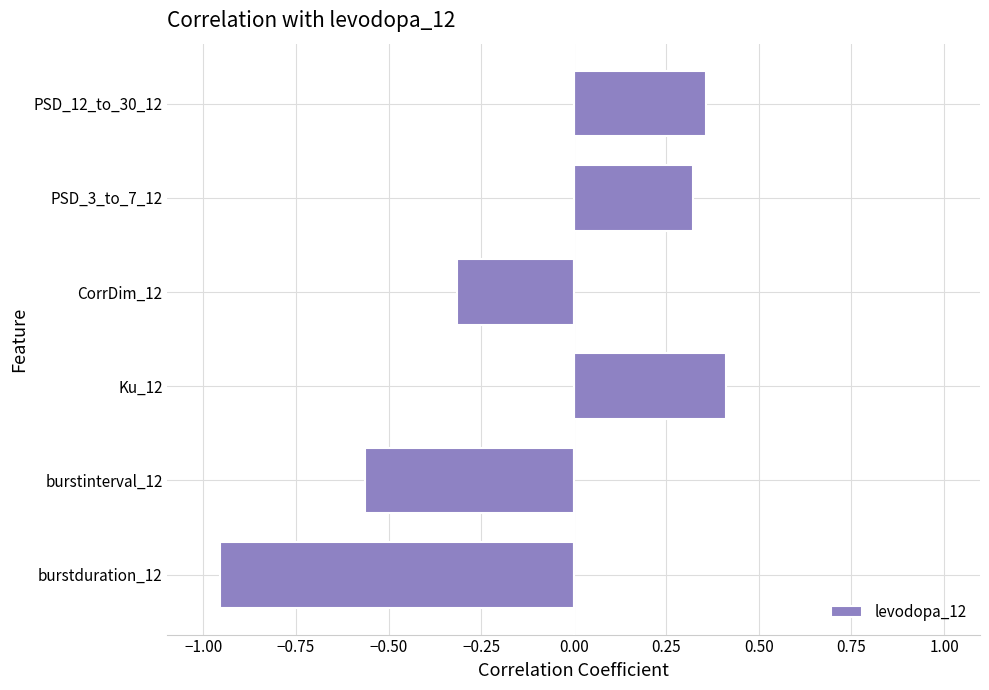

How many positive values are there?

3